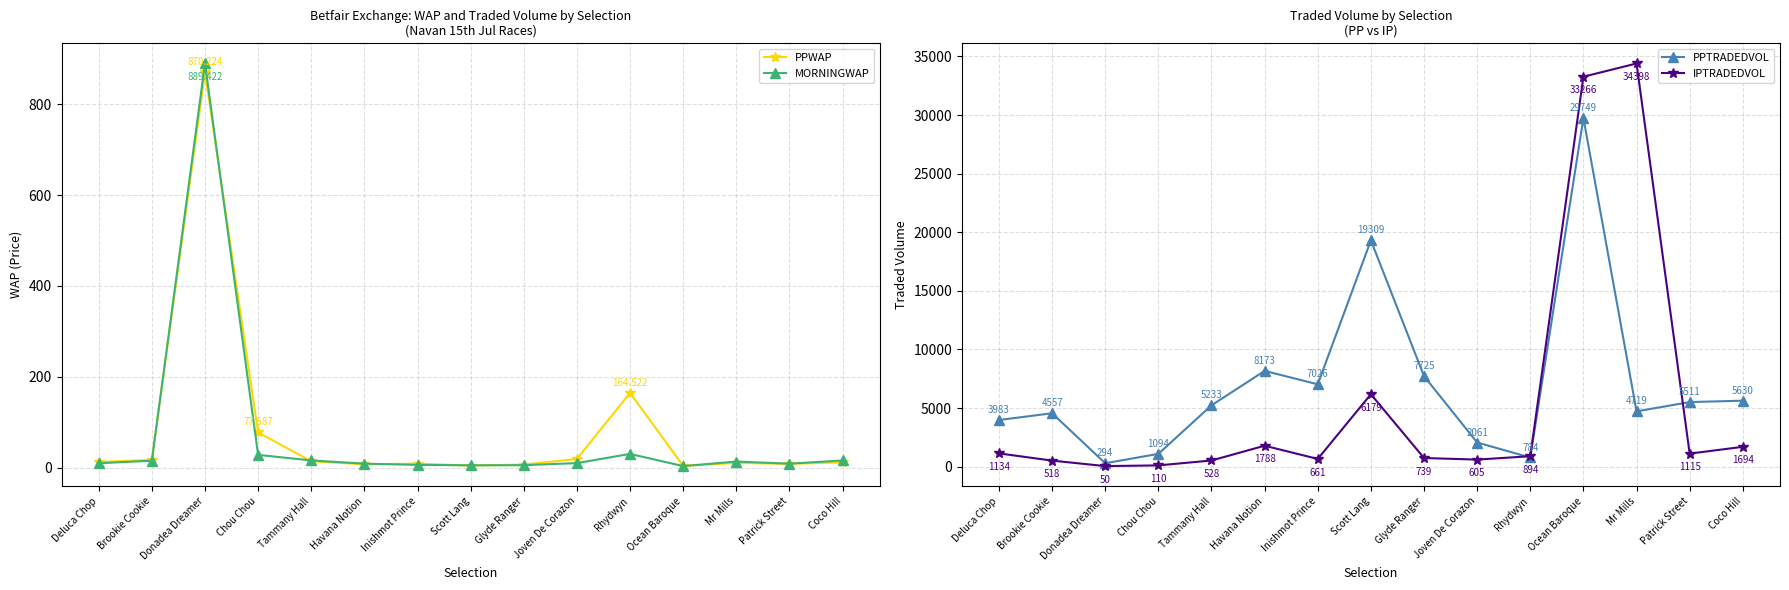

At which label does PPTRADEDVOL reach its minimum?

Donadea Dreamer